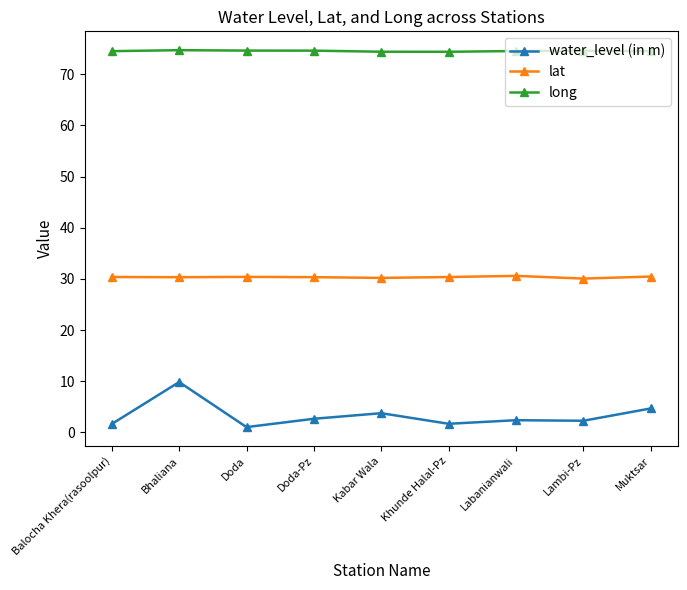

True or false: lat and long intersect in this chart.

False